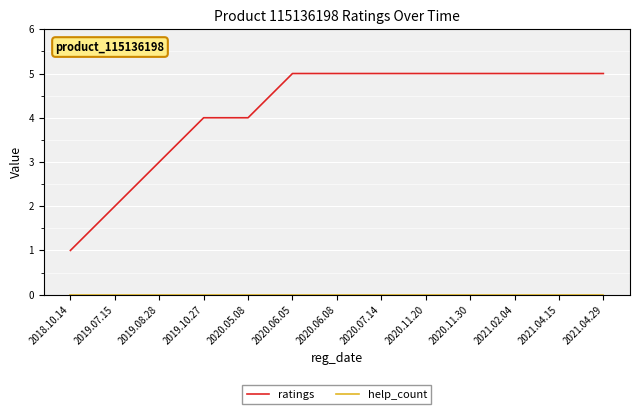

Which series has the largest total across all categories?

ratings